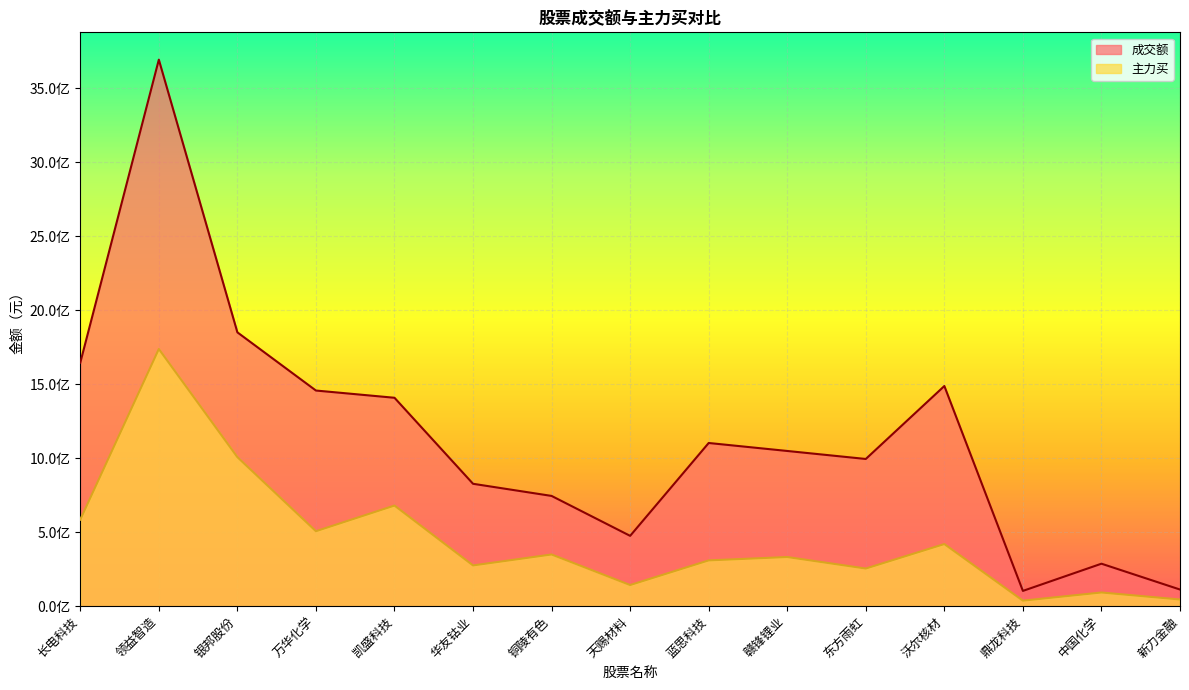

What is the average value of the 主力买 series?

451559198